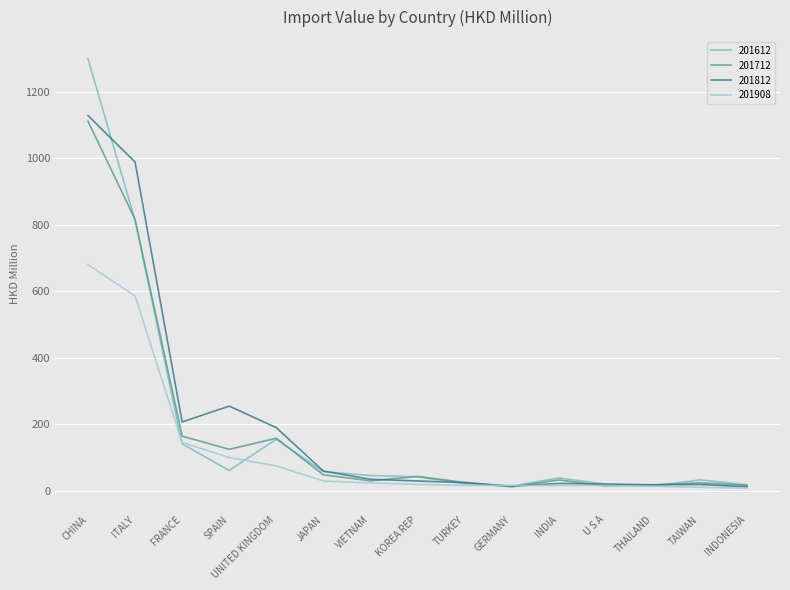

Is it true that 201612 equals 154.5 at UNITED KINGDOM?

True